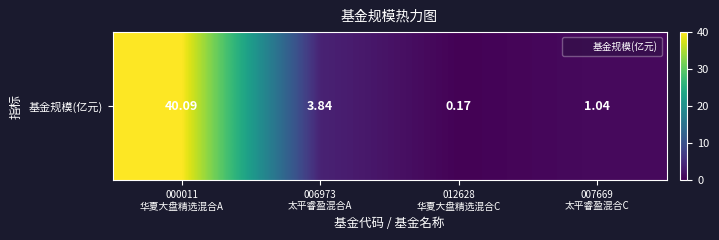

Rank the categories by value from highest to lowest.

000011
华夏大盘精选混合A, 006973
太平睿盈混合A, 007669
太平睿盈混合C, 012628
华夏大盘精选混合C